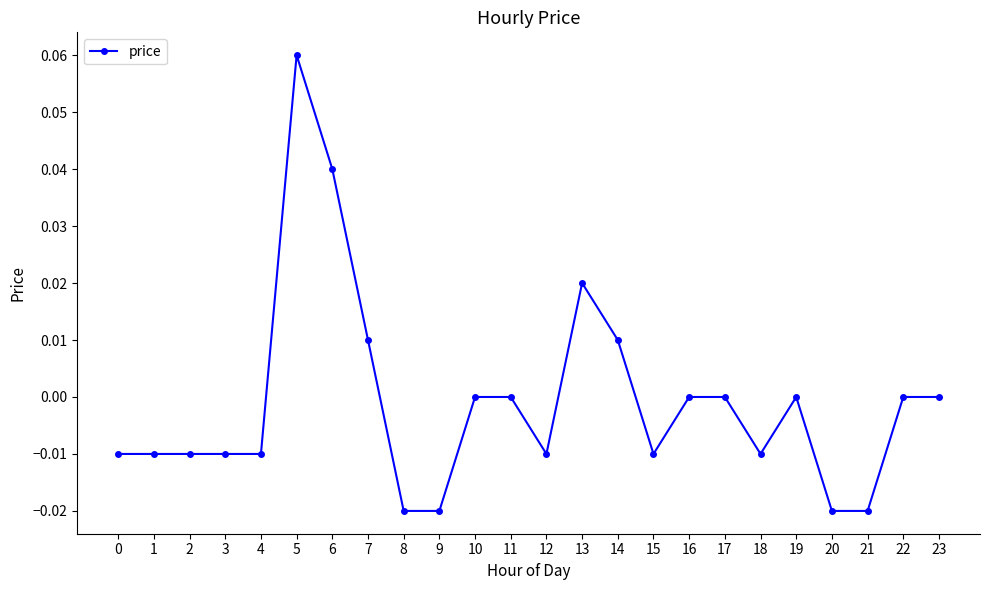

How many distinct data groups are displayed?

1